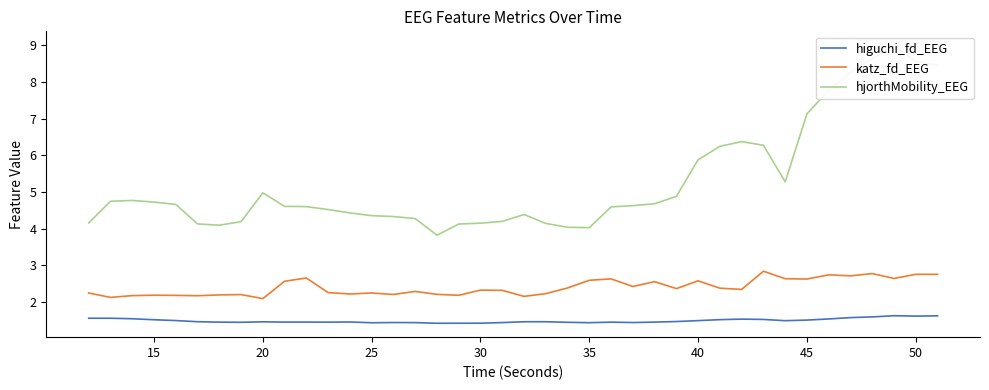

The higuchi_fd_EEG series shows 1.5 at 40. True or false?

True